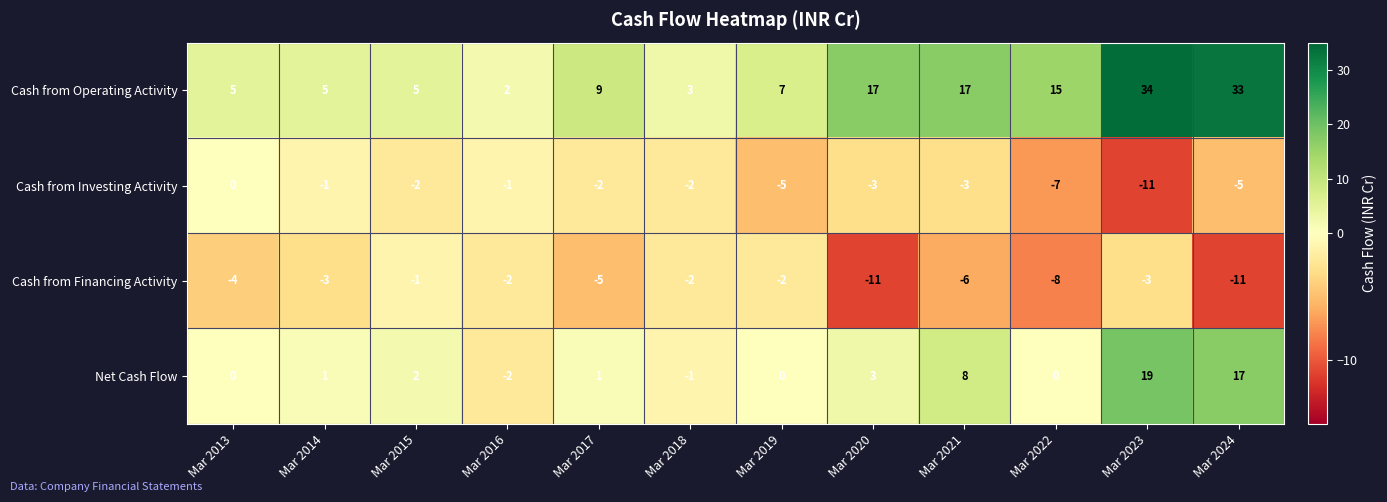

Rank the series by their maximum value, from highest to lowest.

Cash from Operating Activity, Net Cash Flow, Cash from Investing Activity, Cash from Financing Activity